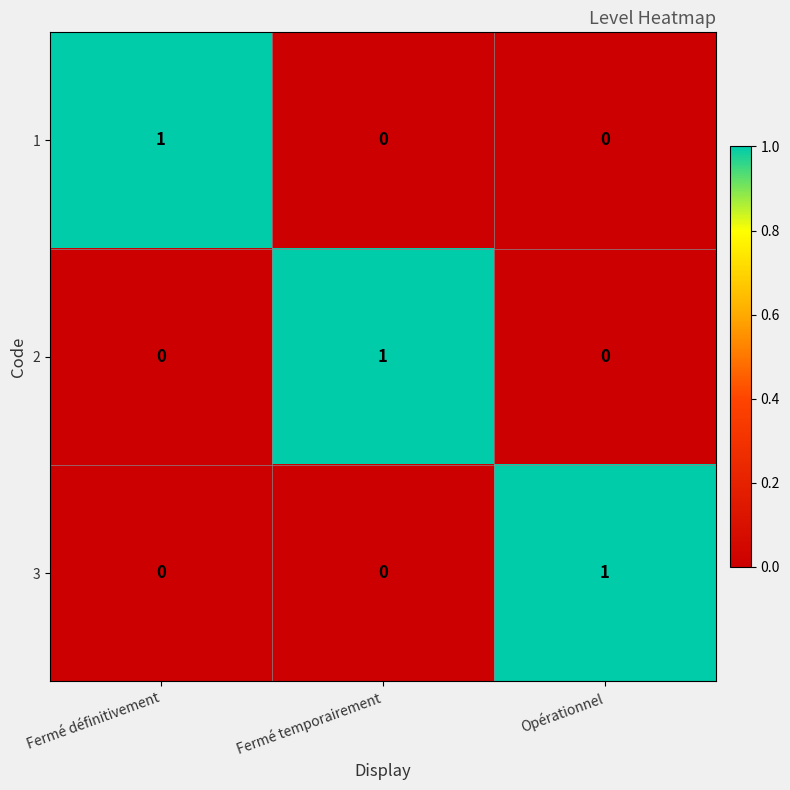

At which label does 3 reach its peak?

Opérationnel